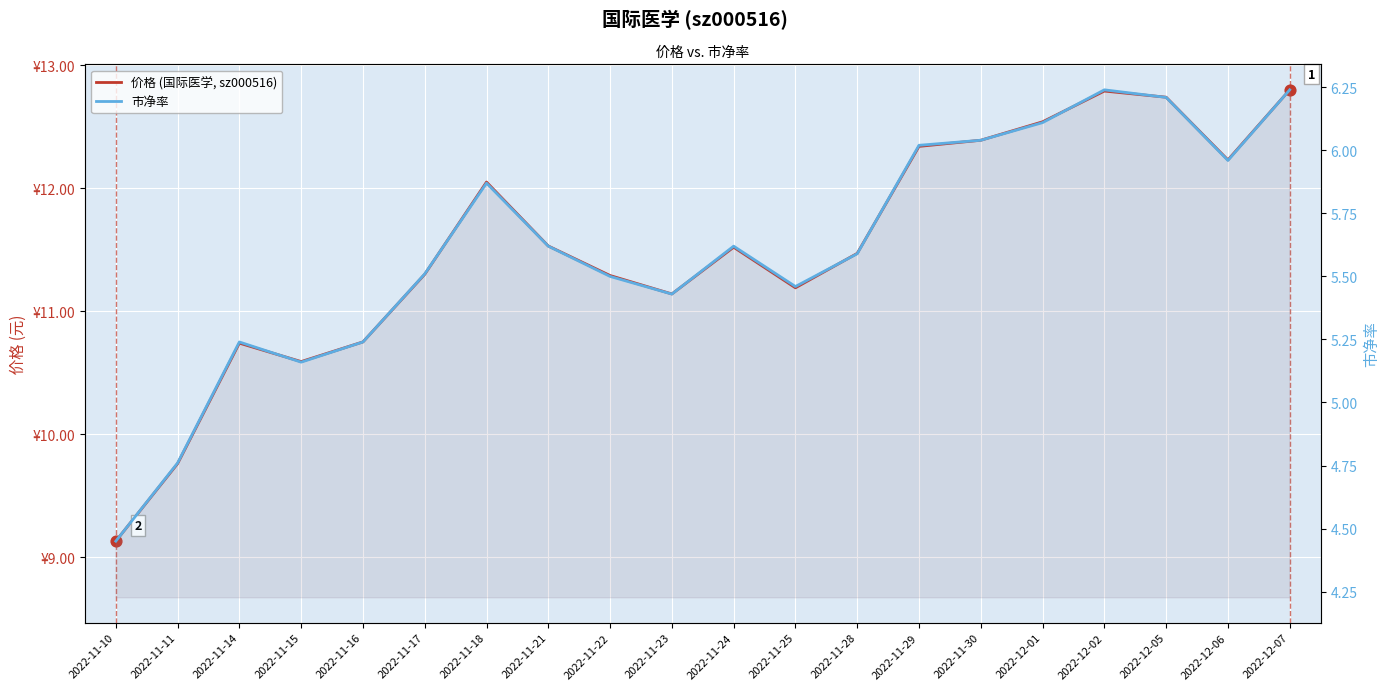

Is the value of 价格 (国际医学, sz000516) at 2022-11-28 greater than the value of 市净率 at 2022-11-24?

Yes